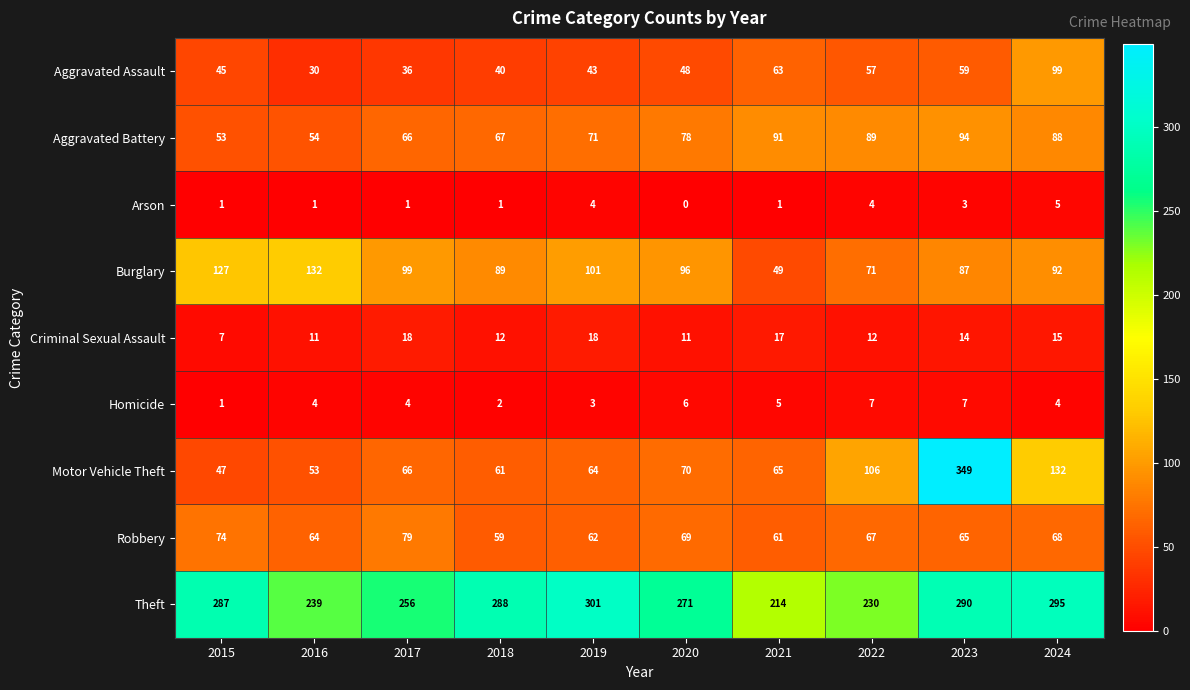

The Aggravated Assault series shows 99 at 2024. True or false?

True